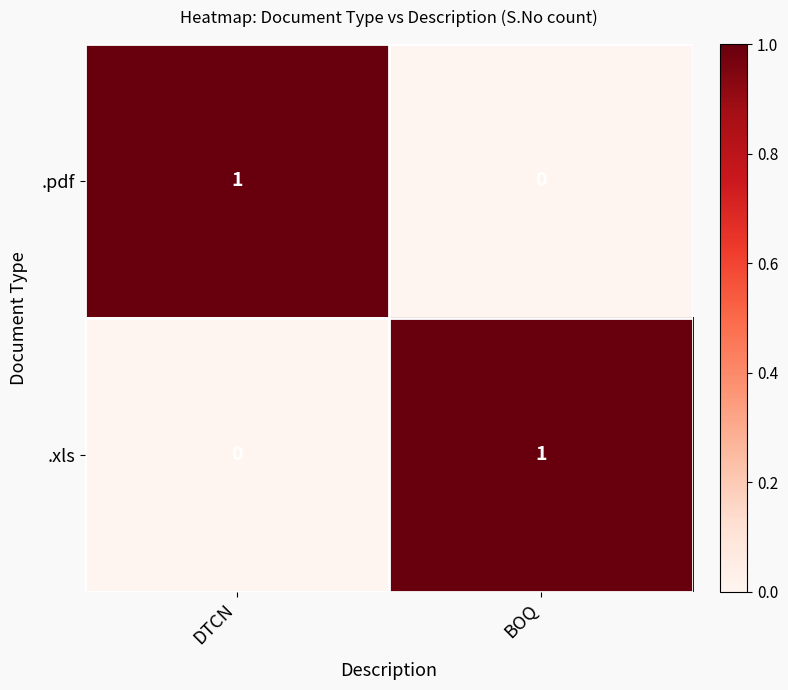

What is the spread (max minus min) of values at DTCN?

1